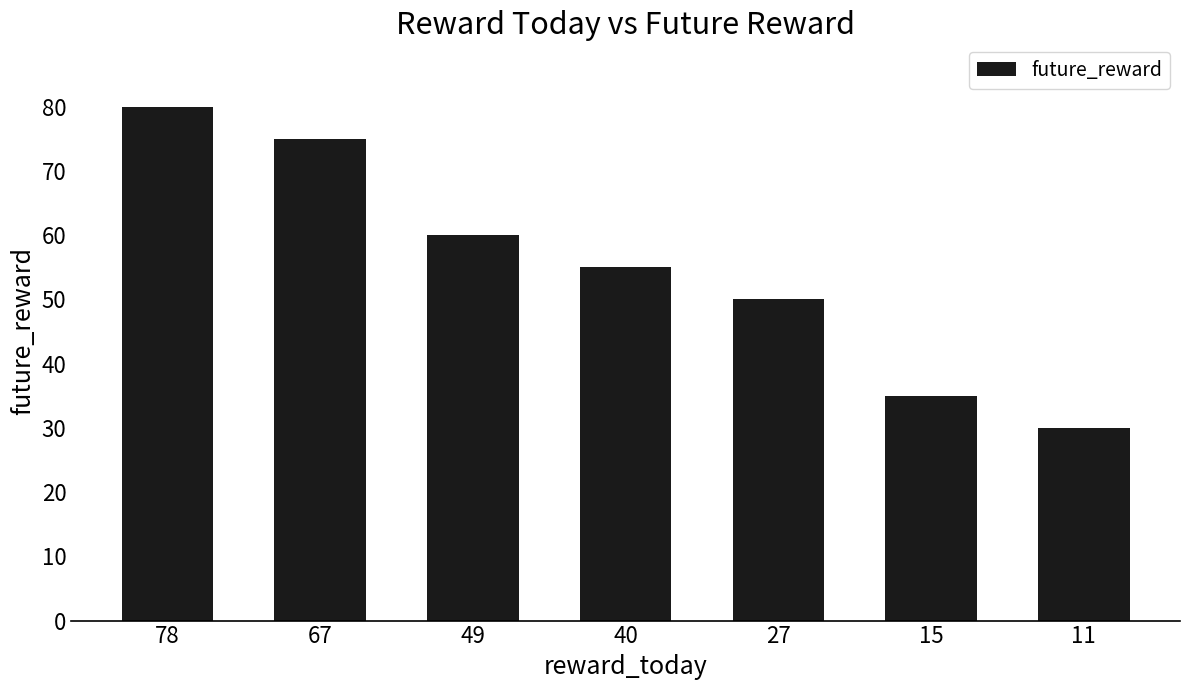

How many bars are there in total?

7